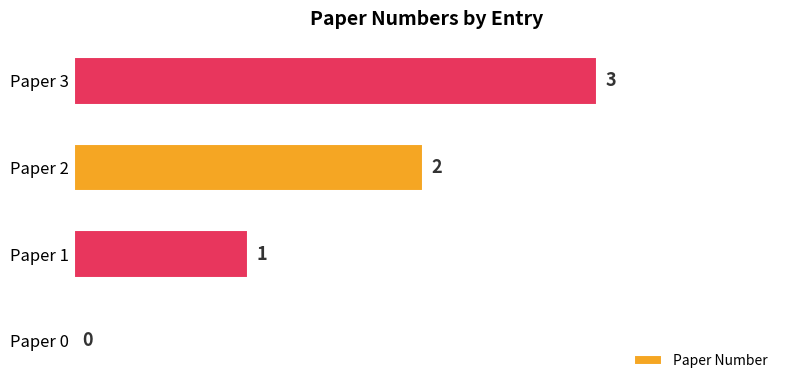

How many values are between 1 and 3?

3